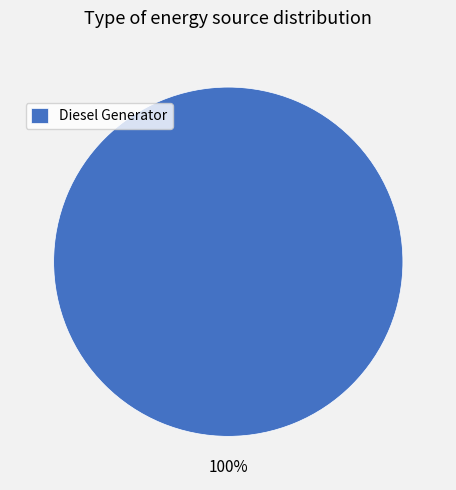

Is it true that Diesel Generator is 100% of the pie?

True